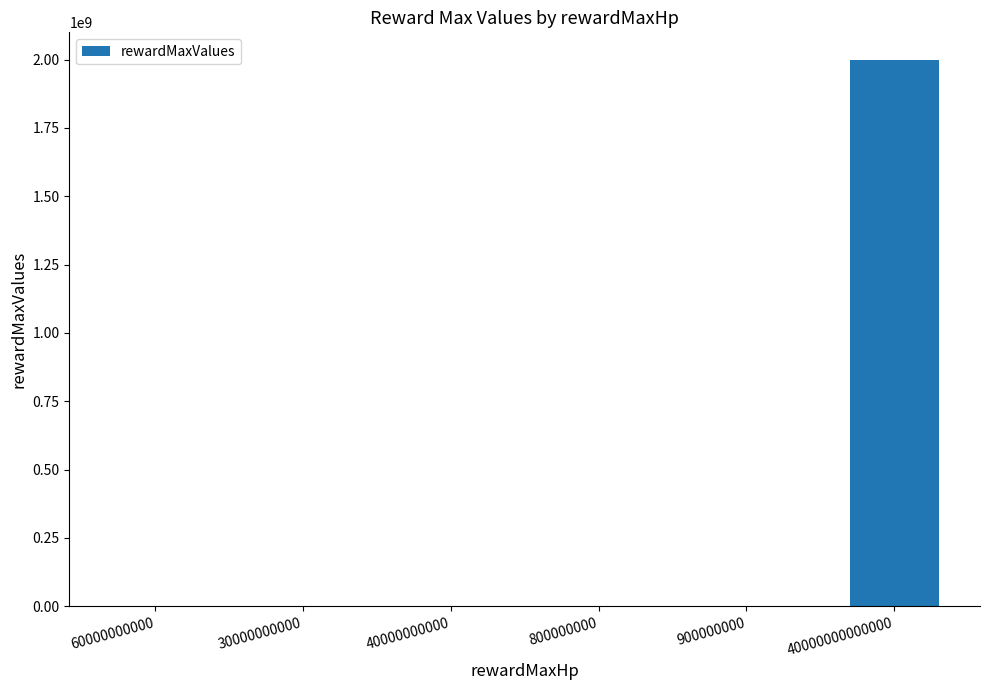

What is the maximum value shown in the chart?

2000000000